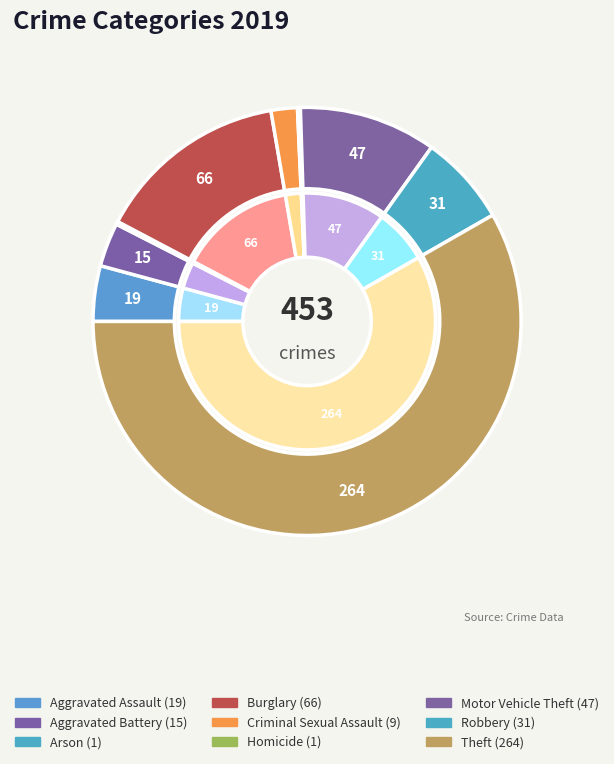

To the nearest percent, what is the combined percentage of Criminal Sexual Assault and Aggravated Battery?

5%